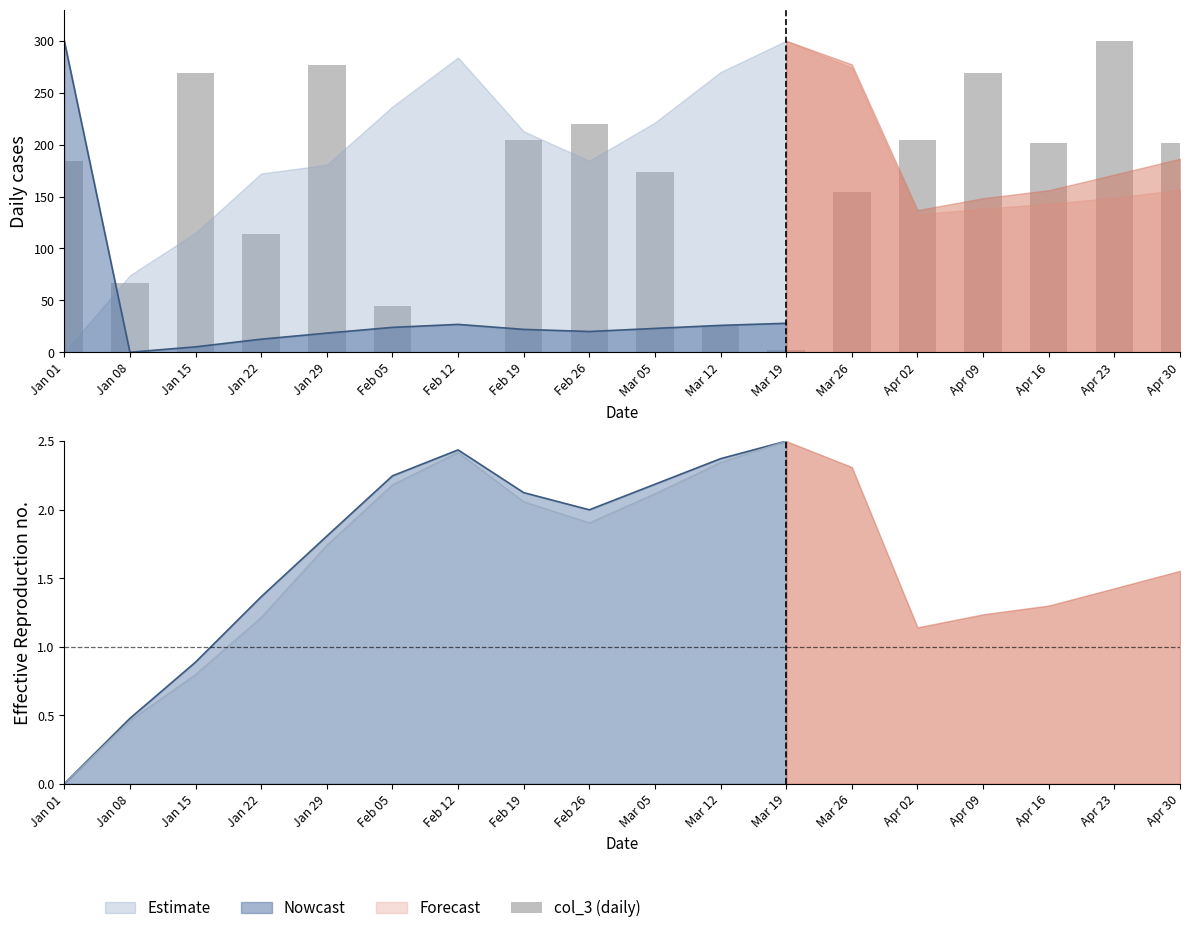

Which category has the highest value across all series?

Apr 23